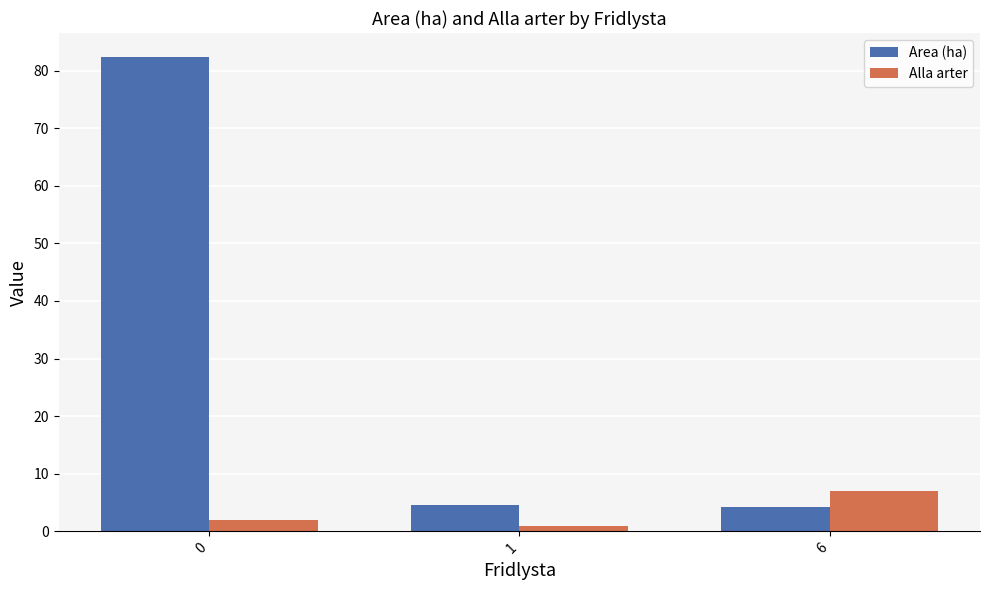

At how many categories does at least one series exceed 25?

1